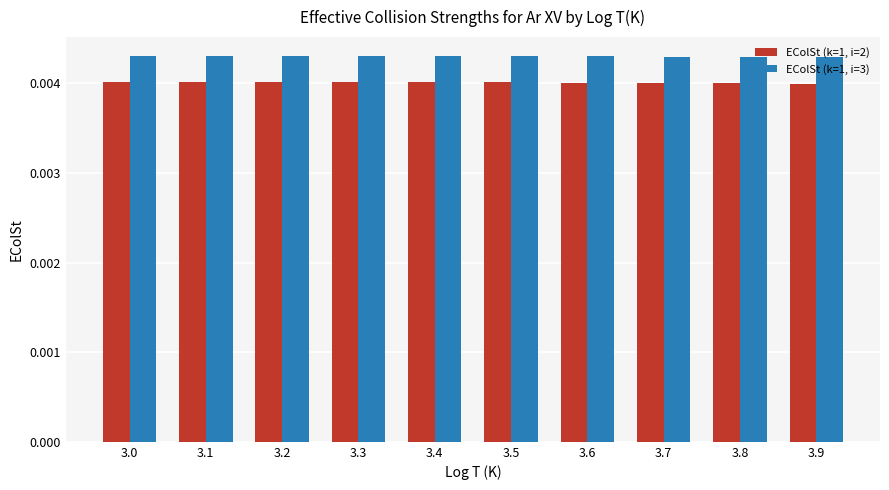

Which series has the largest range (max minus min)?

EColSt (k=1, i=2)